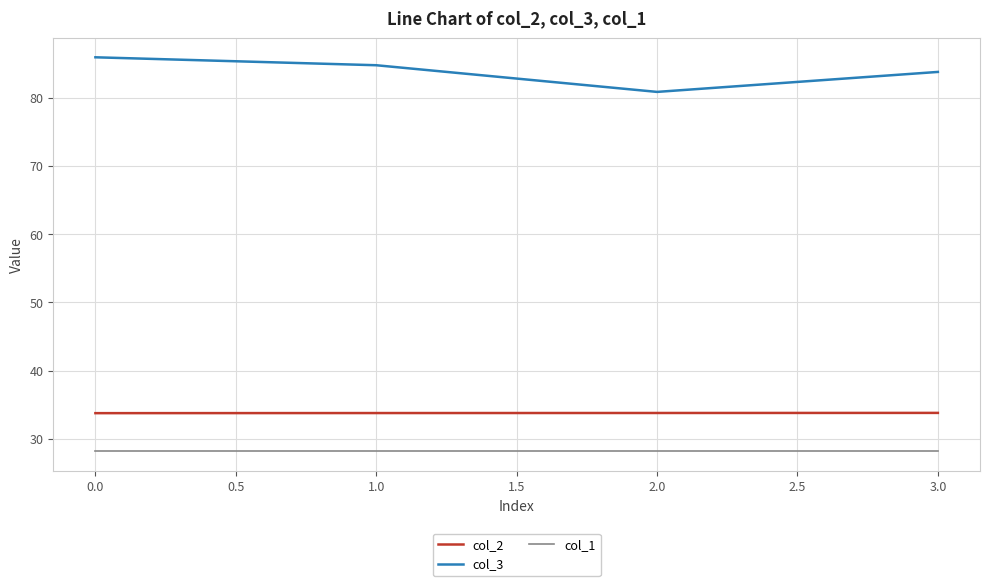

True or false: col_1 and col_2 intersect in this chart.

False